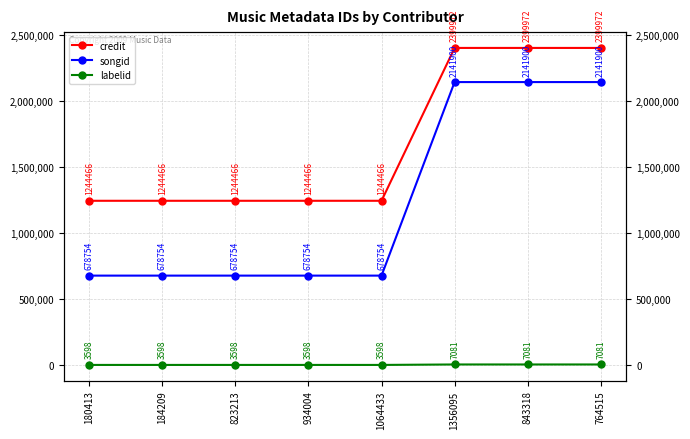

The labelid series shows 6256 at 1064433. True or false?

False